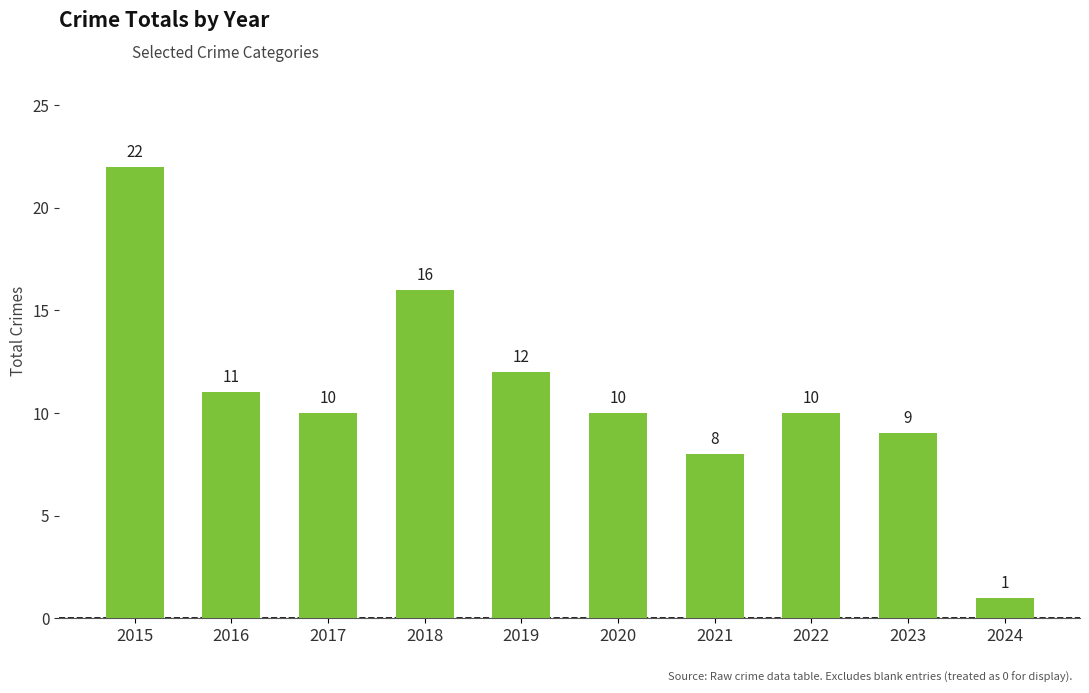

What is the average value?

11